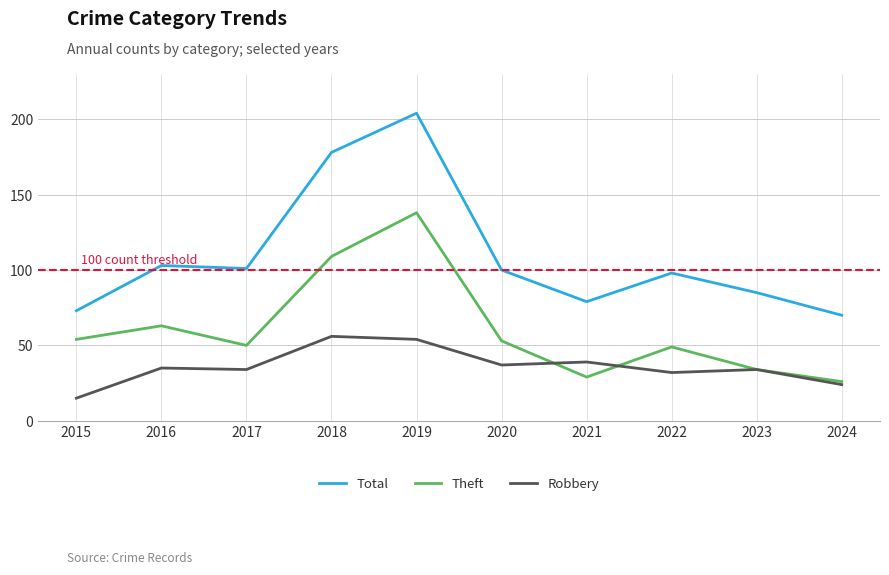

Is it true that Total equals 204 at 2019?

True